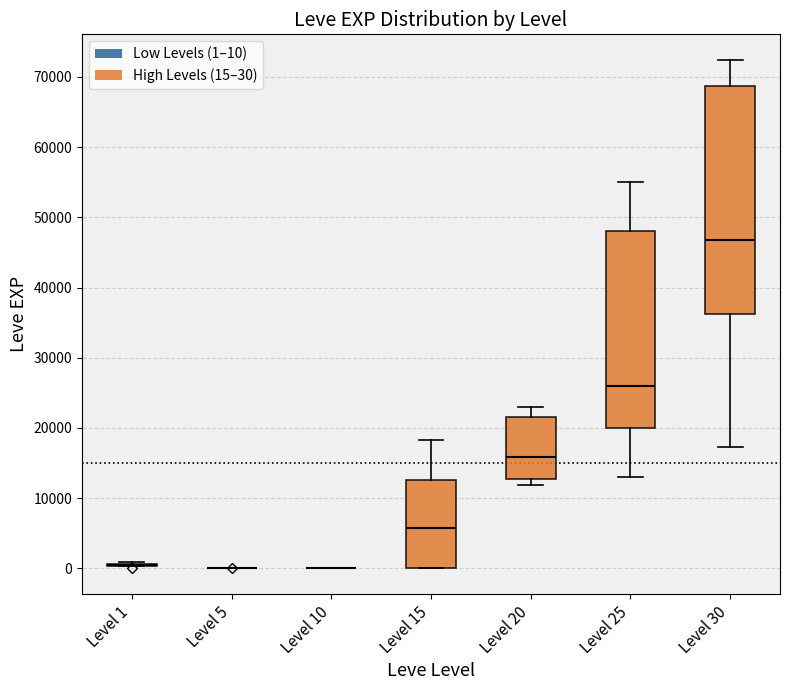

Which box is the tallest, from its lower edge to its upper edge?

Level 30